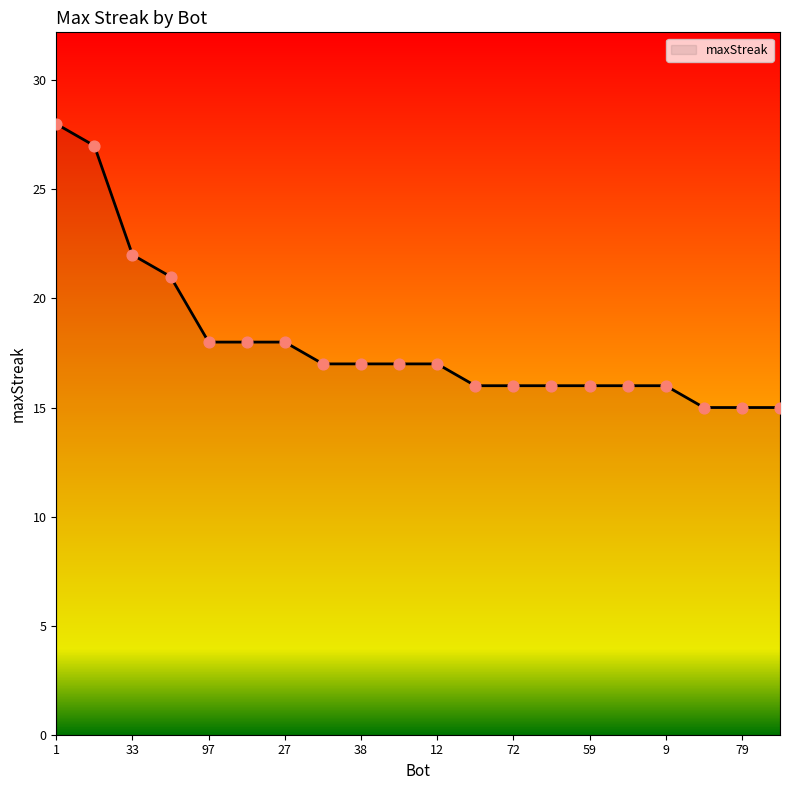

What is the minimum value shown in the chart?

15